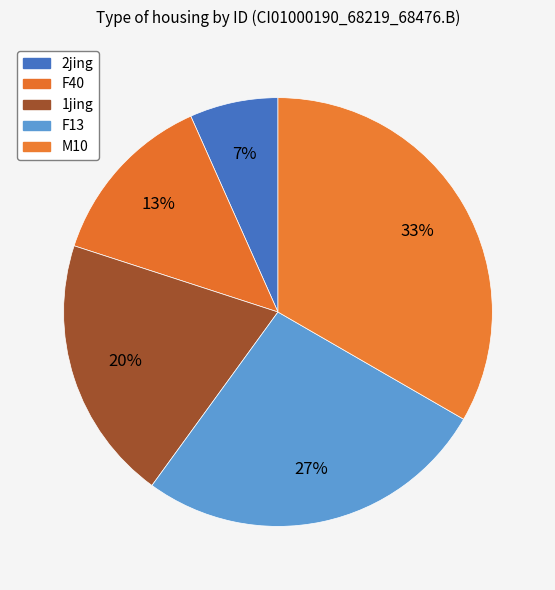

Count the number of slices in the pie.

5